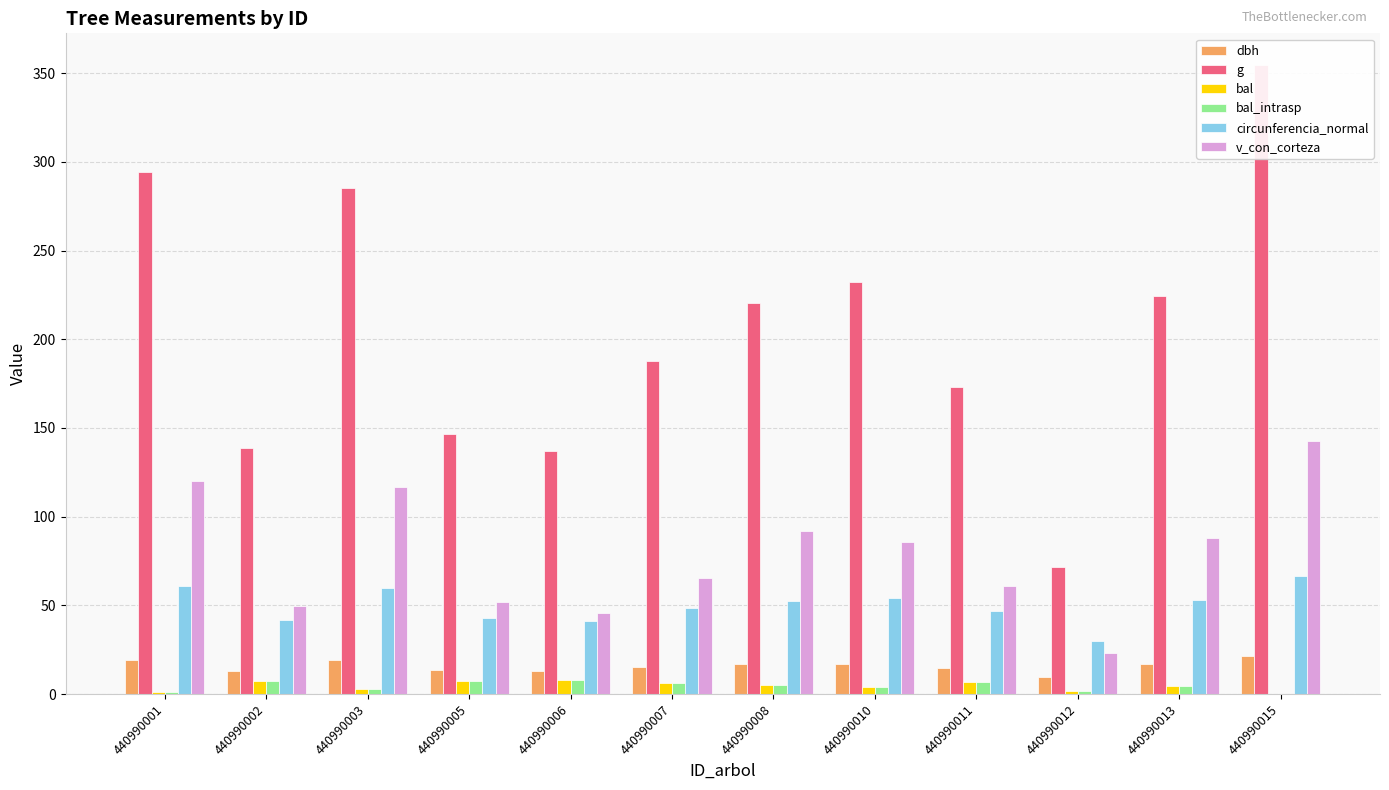

What are all the series names shown in the legend?

dbh, g, bal, bal_intrasp, circunferencia_normal, v_con_corteza